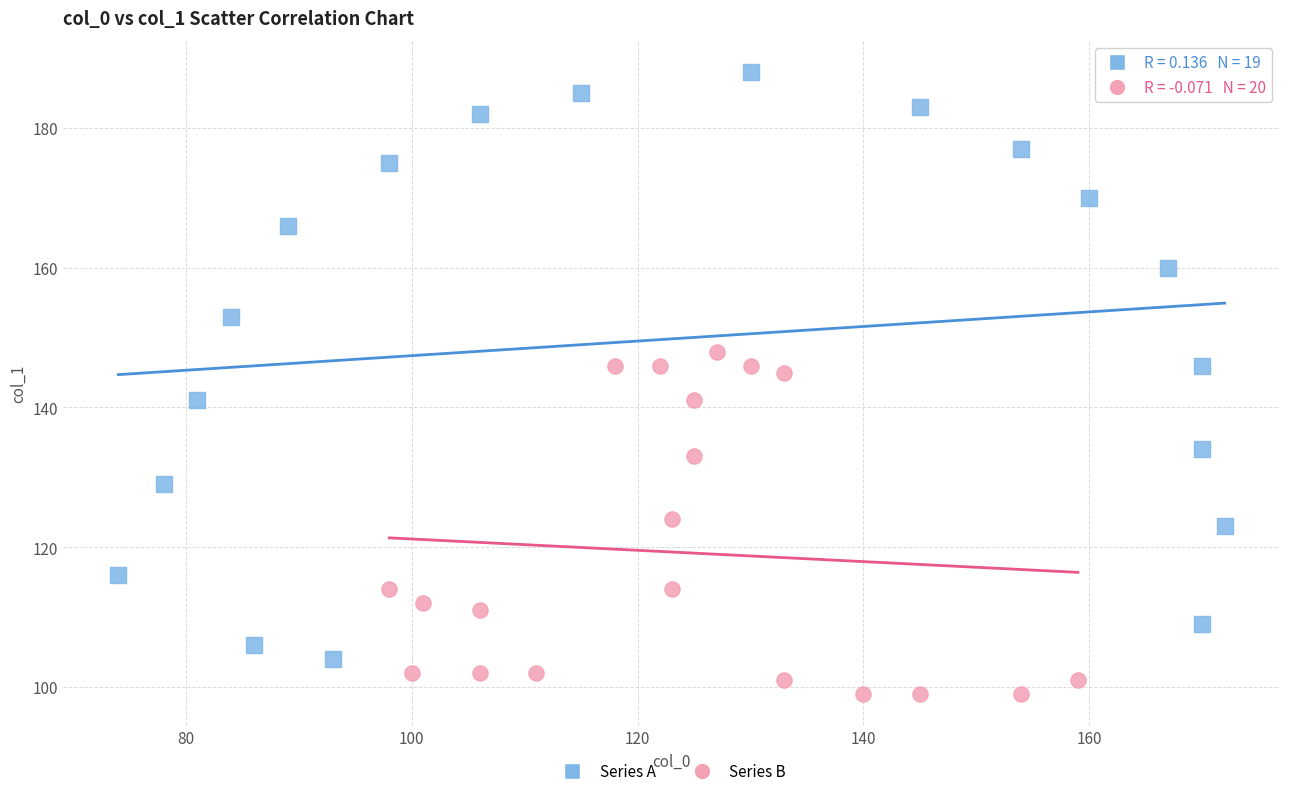

Which series contains the lowest Y value?

Series B